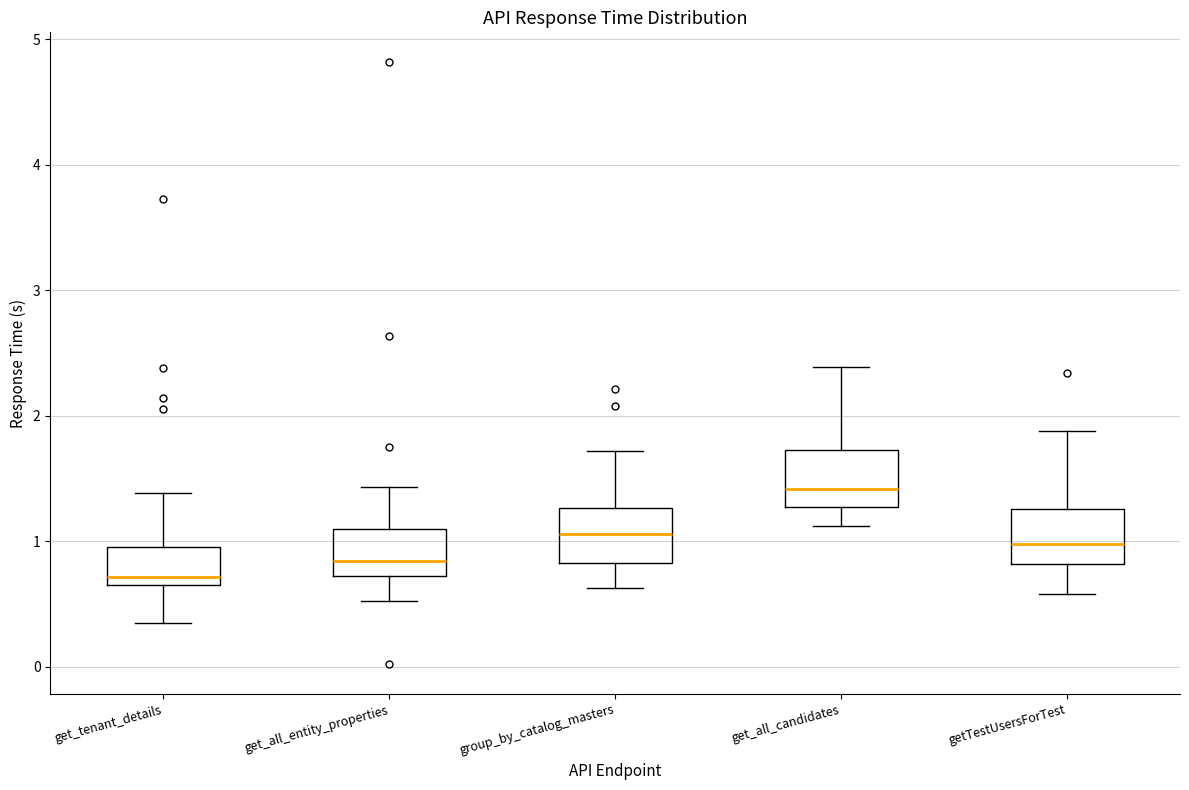

Where is the lower edge of the box for get_all_candidates on the y-axis? The values are not printed on the chart, so give them approximately, as read against the axis.

1.3